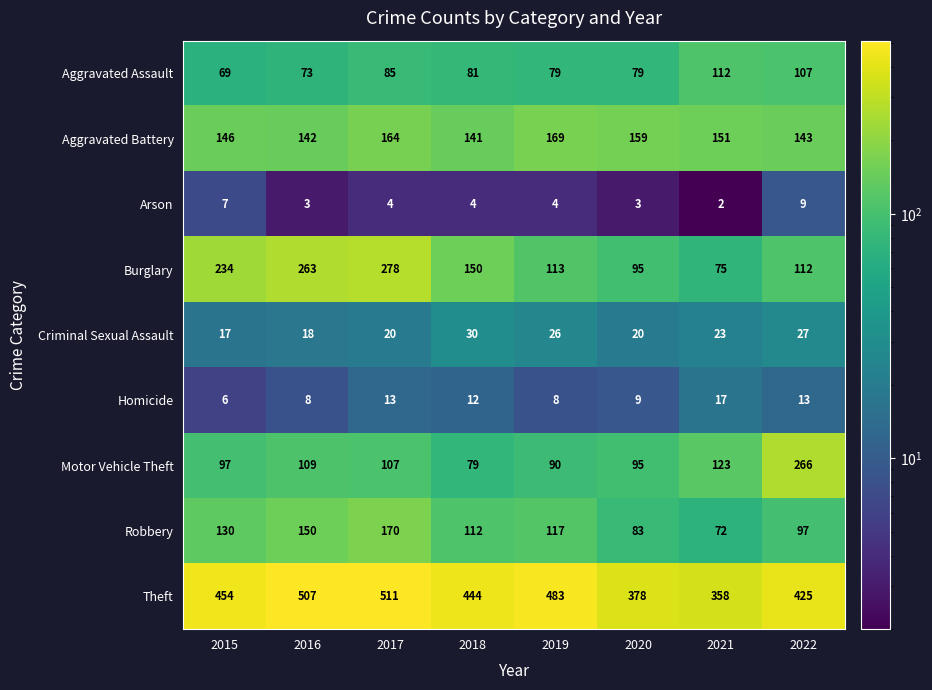

What is the greatest value displayed?

511